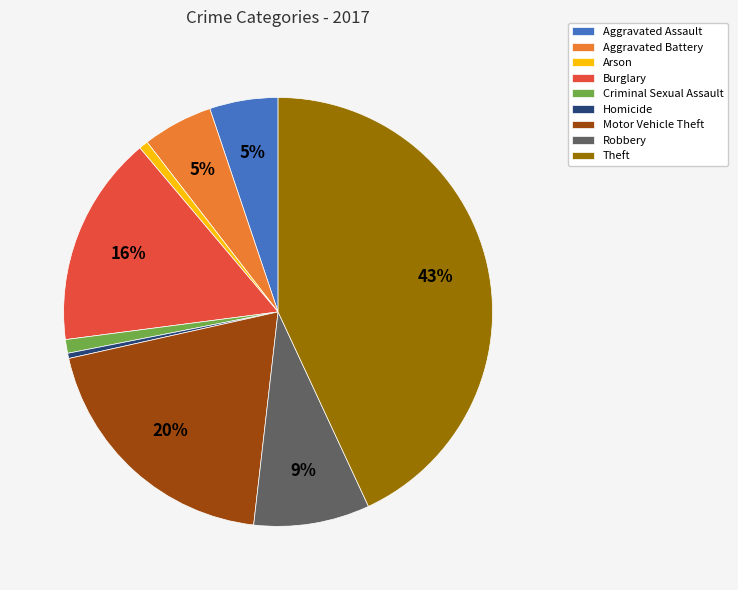

Is it true that Aggravated Assault is 1% of the pie?

False